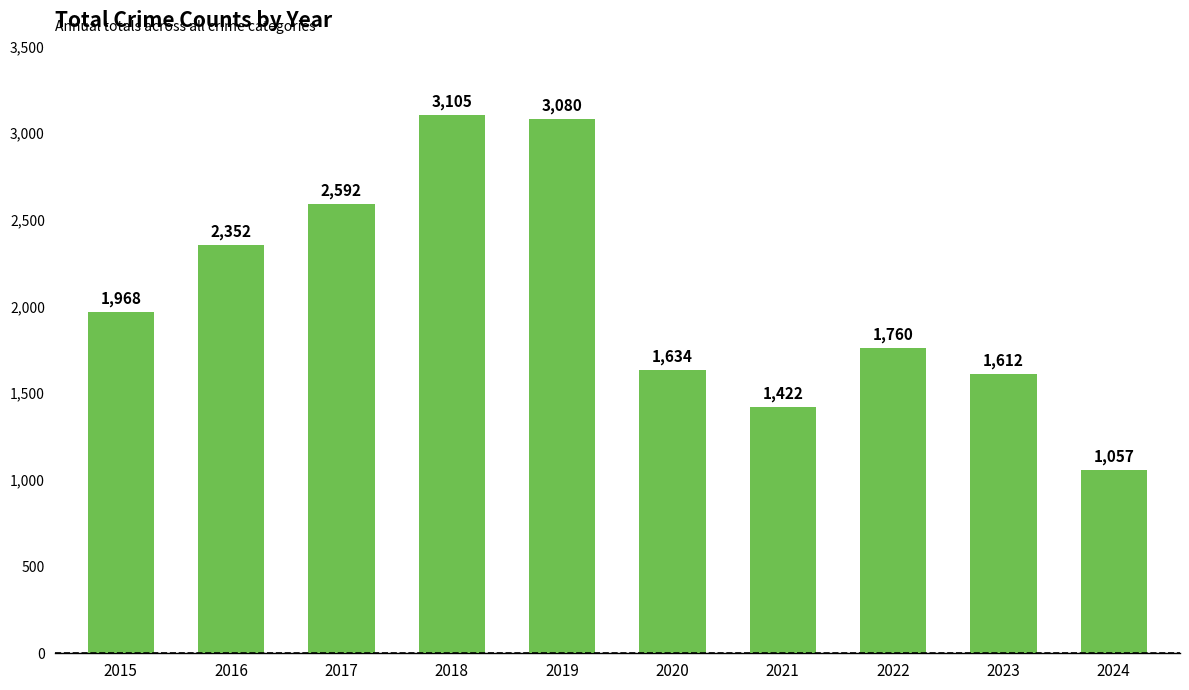

At which label is the value closest to 2081?

2015